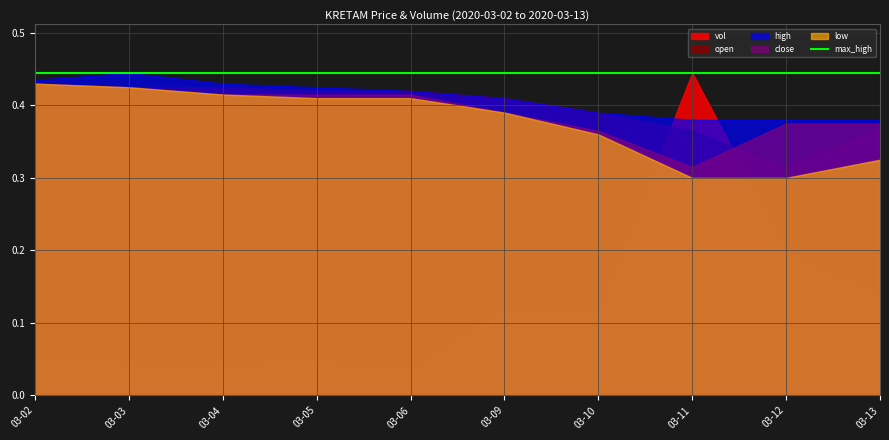

The value of vol at 2020-03-11 is 4904176.9. True or false?

False